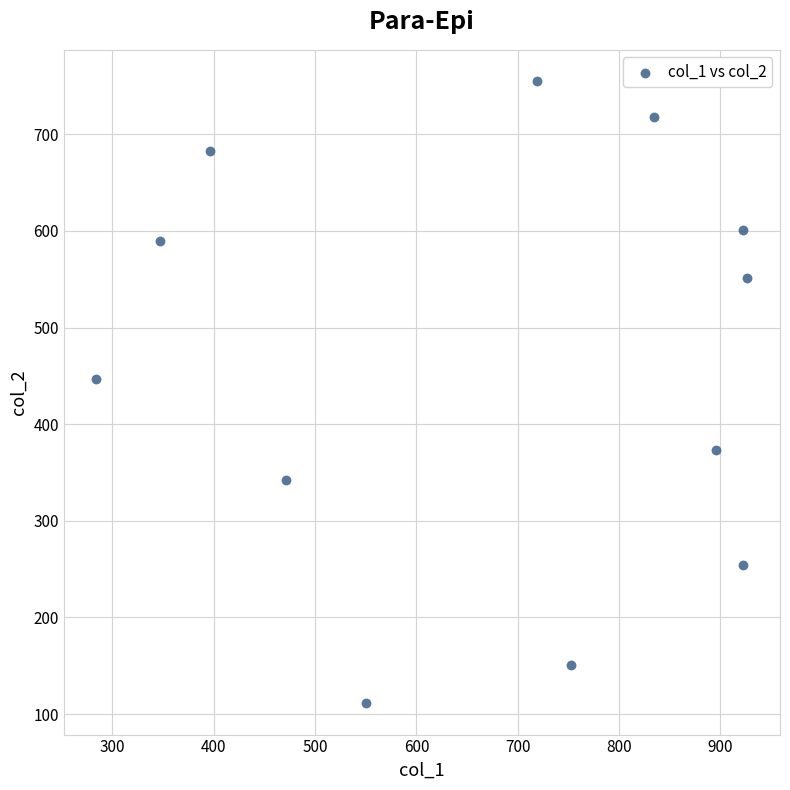

What is the average X value?

668.7